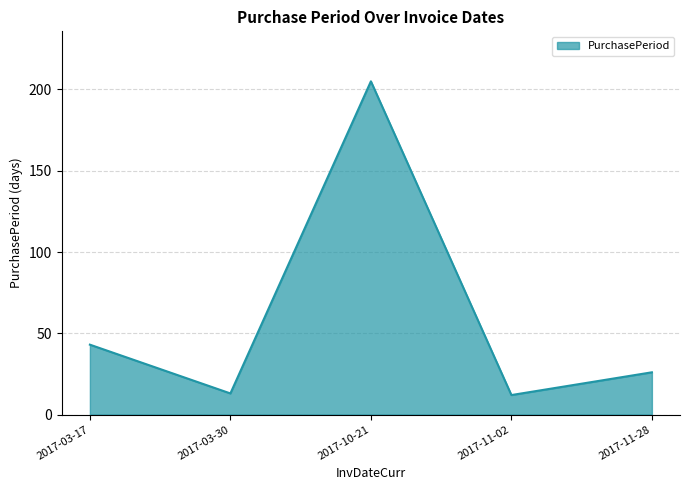

True or false: the data has more than 1 interior local peaks.

False